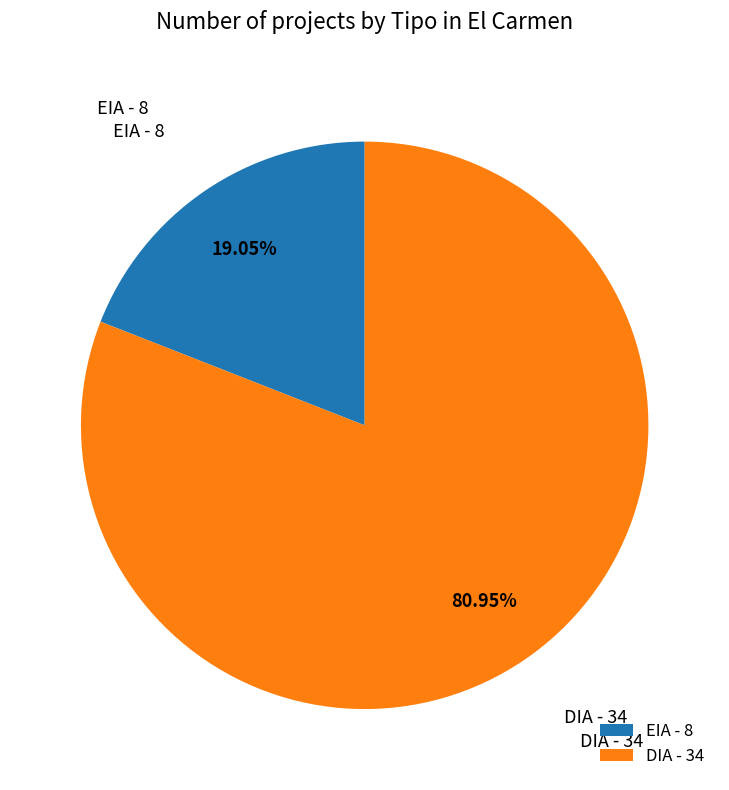

What is the majority slice?

DIA